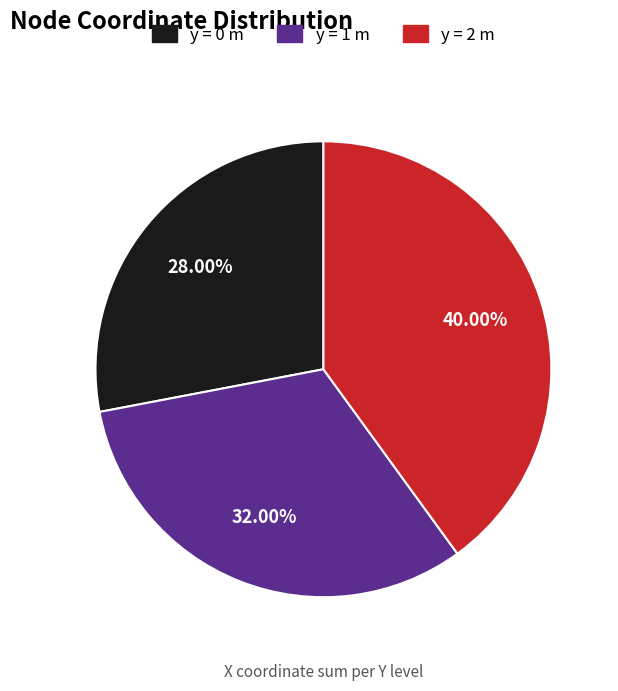

Is there a majority slice in this chart?

No